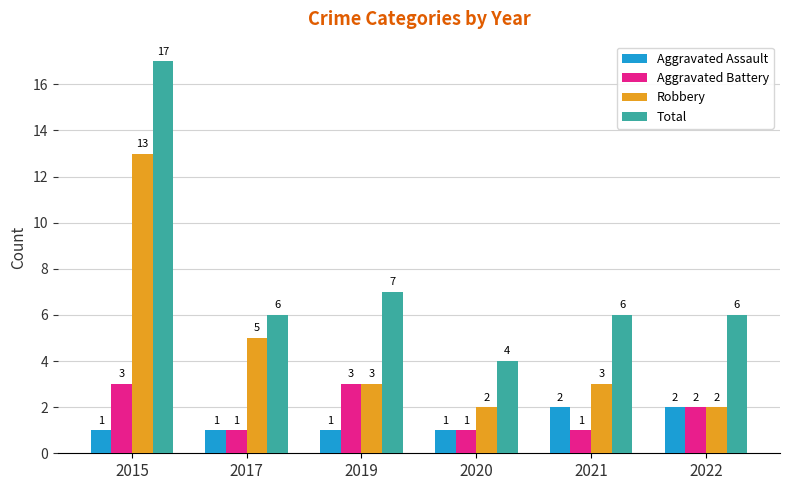

What is the maximum value for Robbery?

13